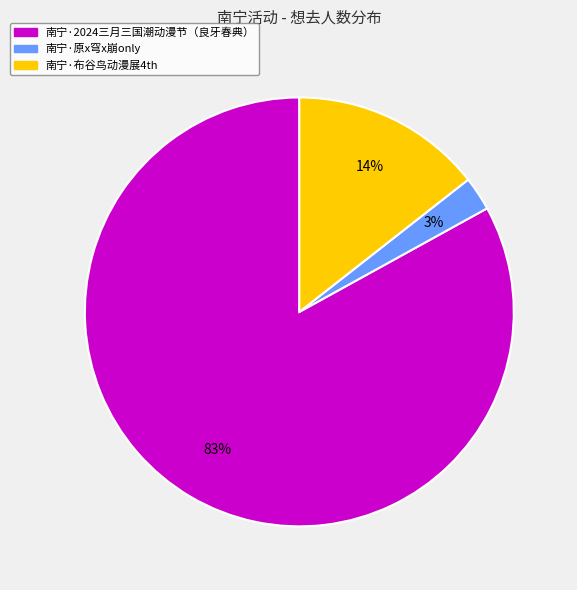

What is the largest slice in the pie chart?

南宁·2024三月三国潮动漫节（良牙春典）